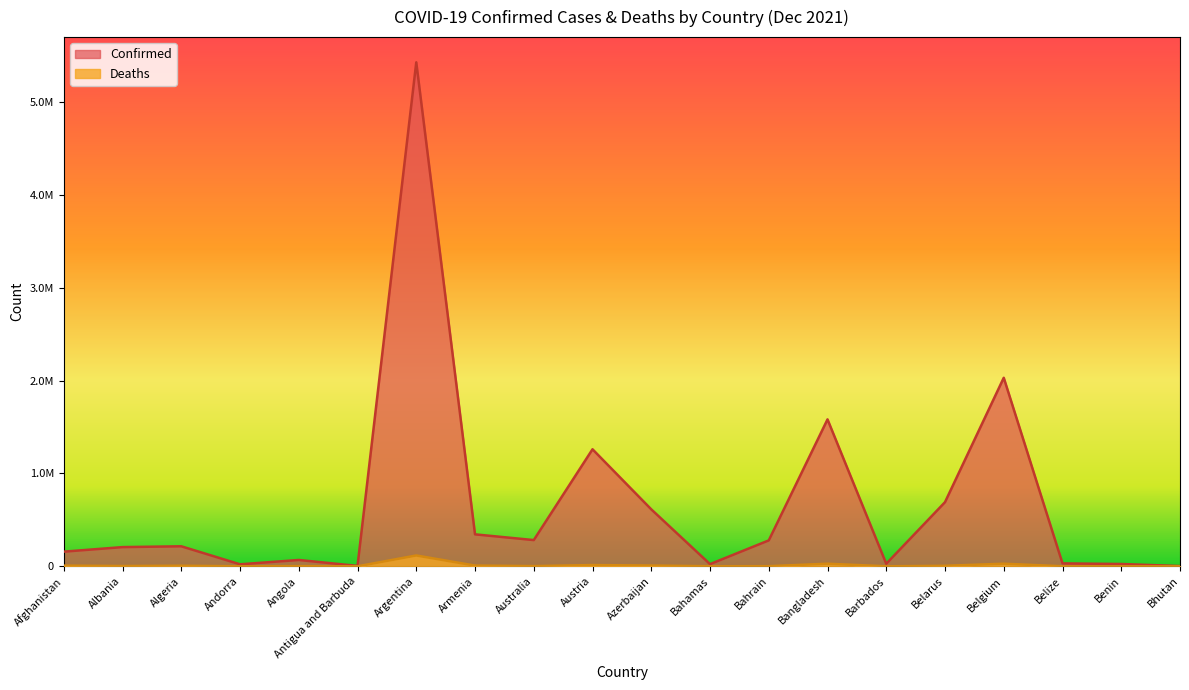

The Confirmed series shows 4216 at Antigua and Barbuda. True or false?

True